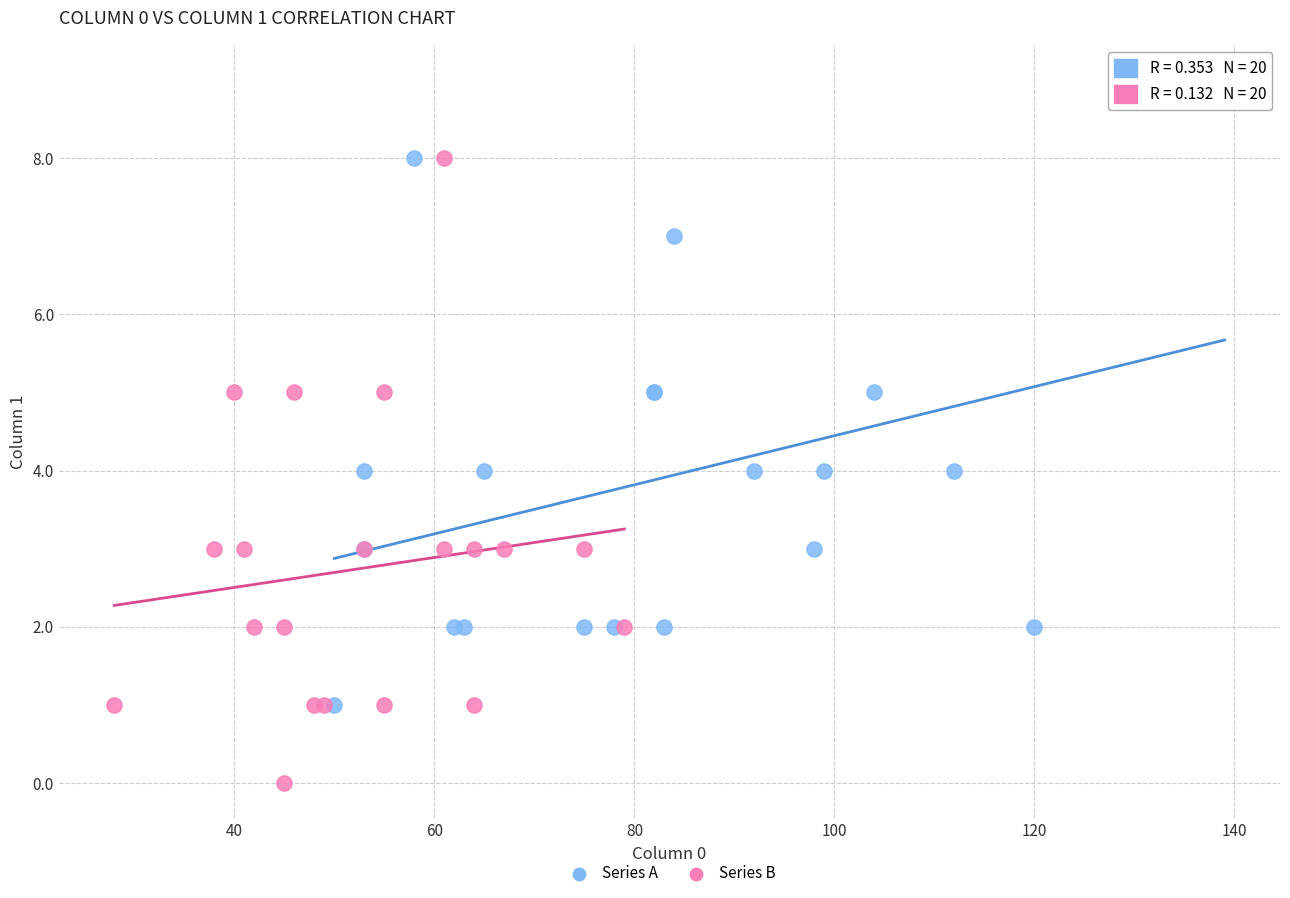

Which series reaches the maximum Y coordinate?

Series A